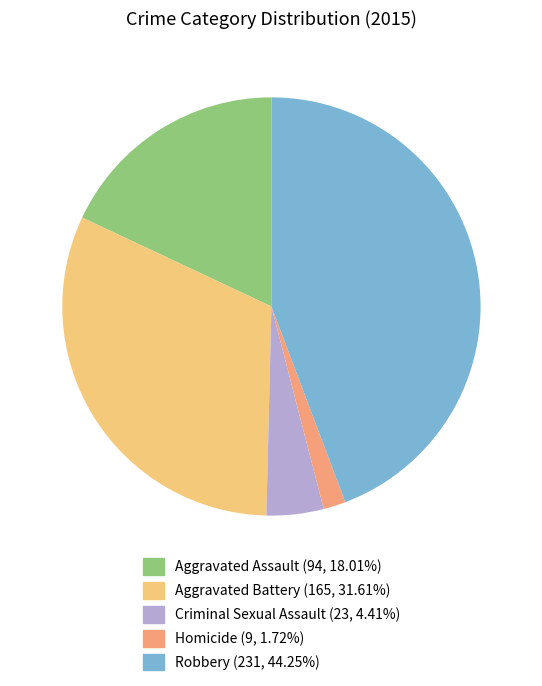

Which slice is the smallest?

Homicide